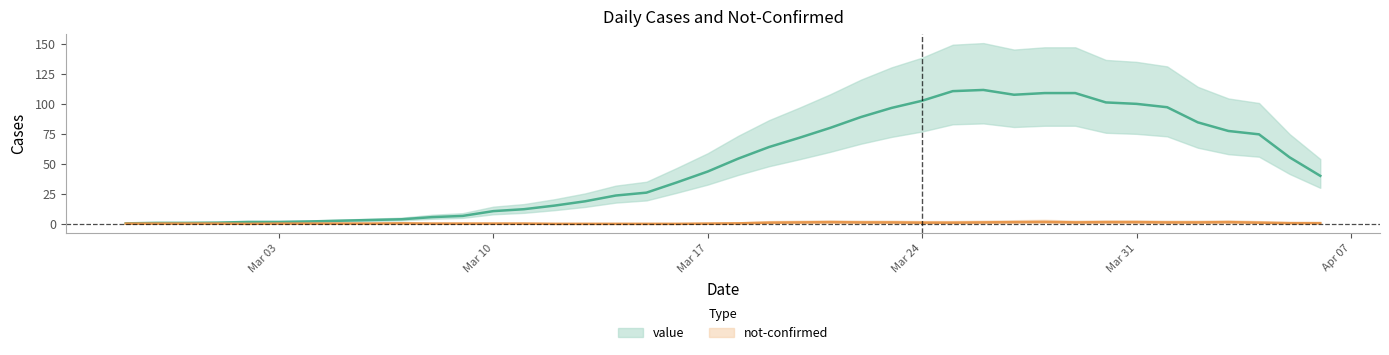

How many data points in not-confirmed are above 0?

18